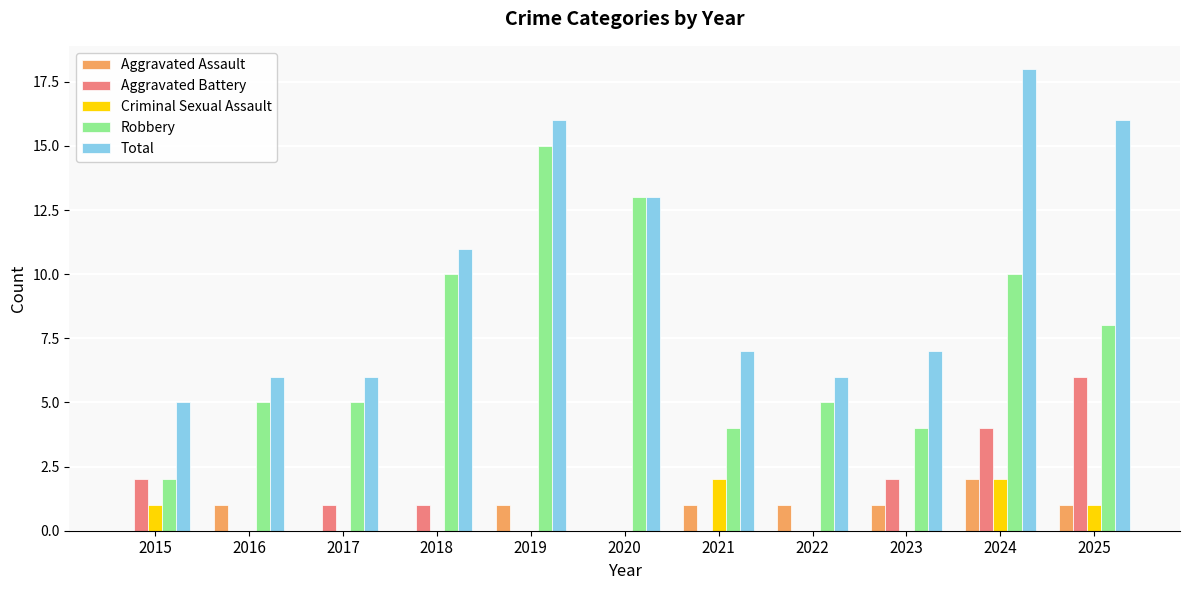

Which series changed the most between 2023 and 2025?

Total